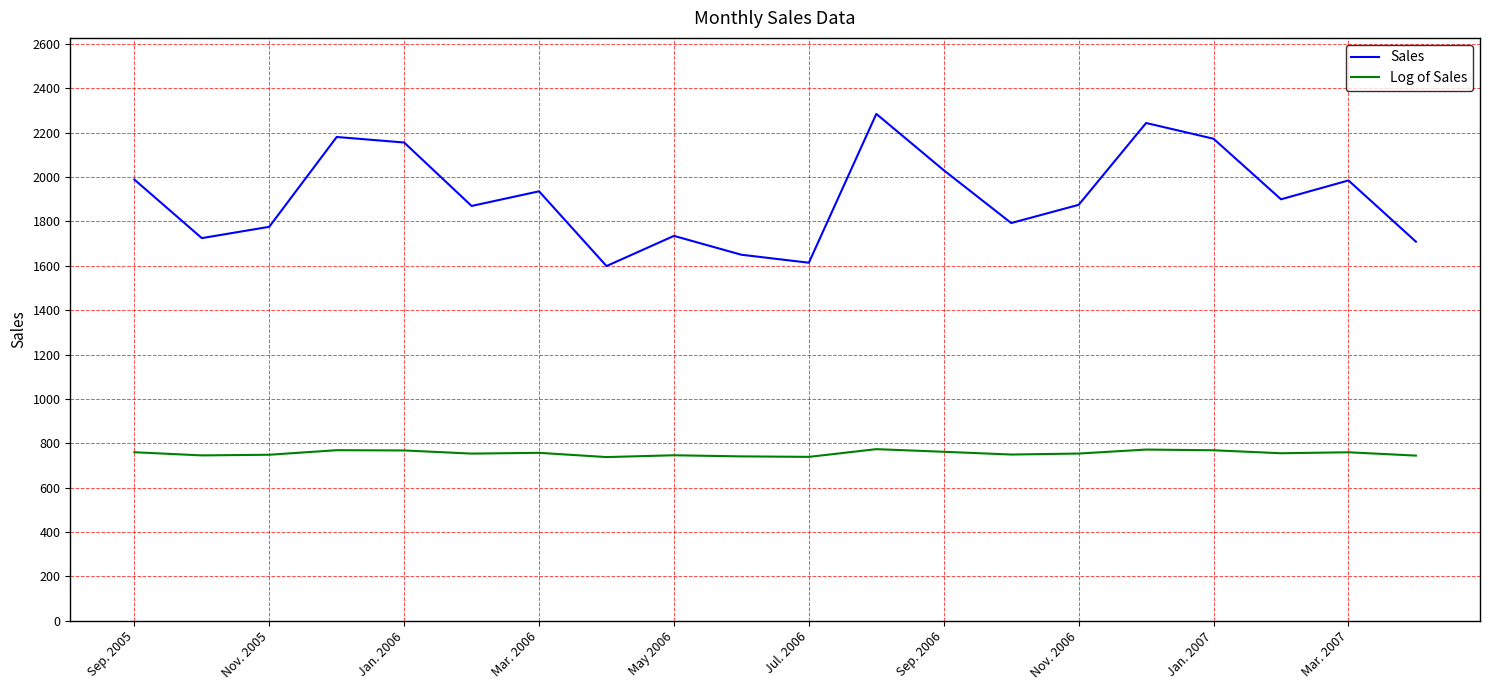

What is the maximum value shown in the chart?

2285.0